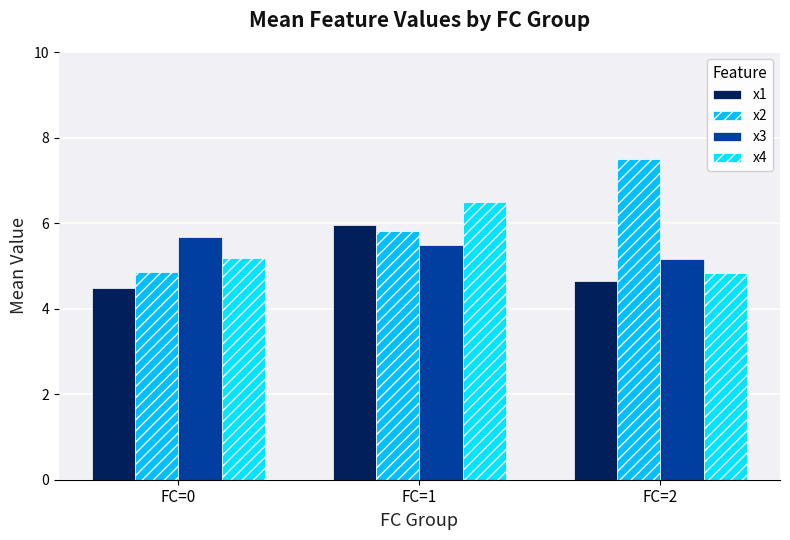

Which series has the widest spread of values?

x2